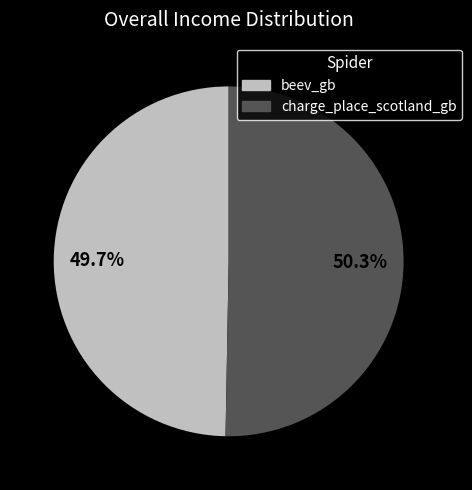

What is the ratio of the value at charge_place_scotland_gb to the value at beev_gb?

1.0